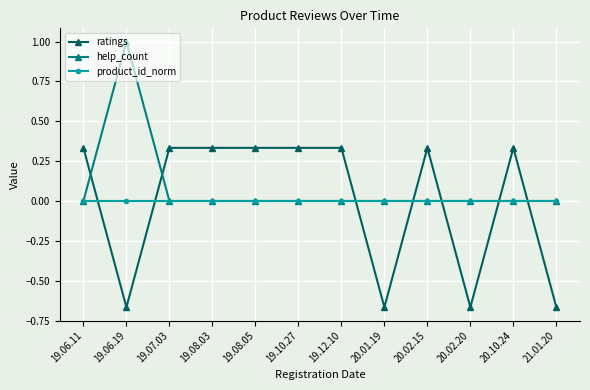

What is the difference between the ratings values at 20.02.15 and 20.02.20?

1.0